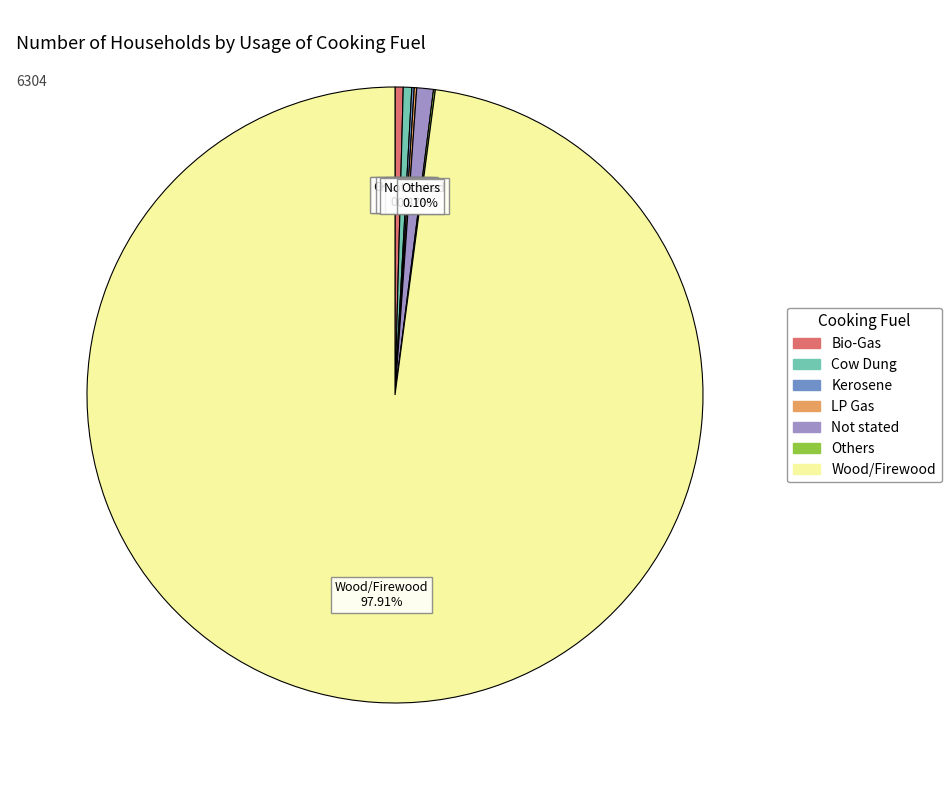

Which category has the biggest portion of the pie?

Wood/Firewood